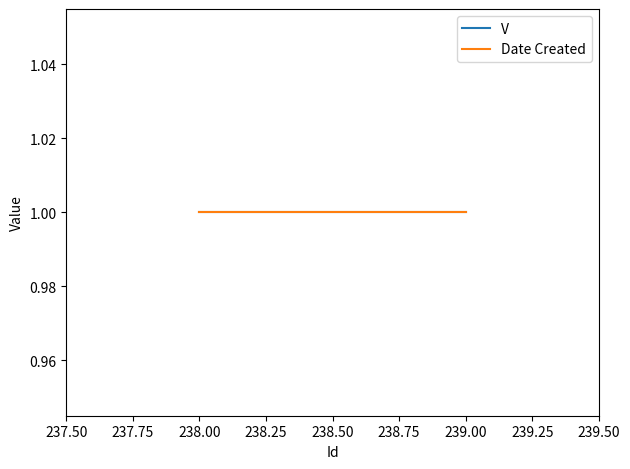

How many series are shown in this chart?

2